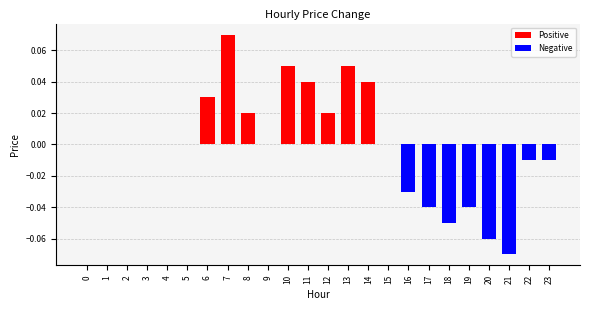

The chart shows a value of -0.1 at 9. True or false?

False